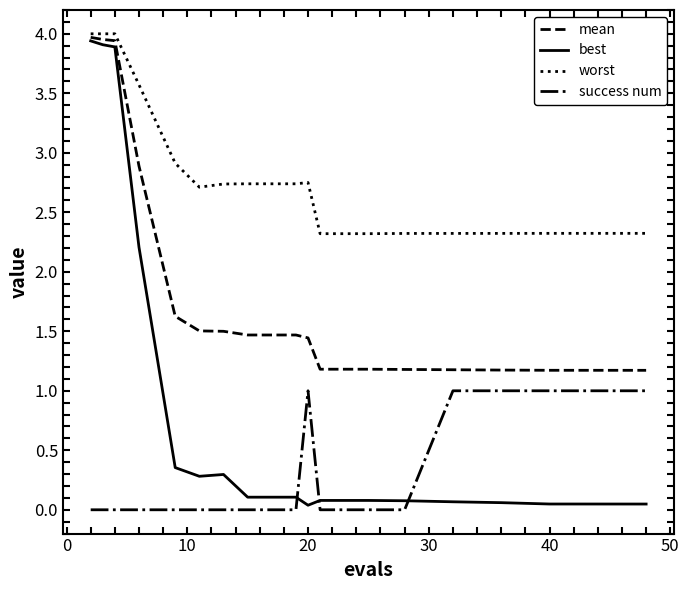

Which series has the widest spread of values?

best